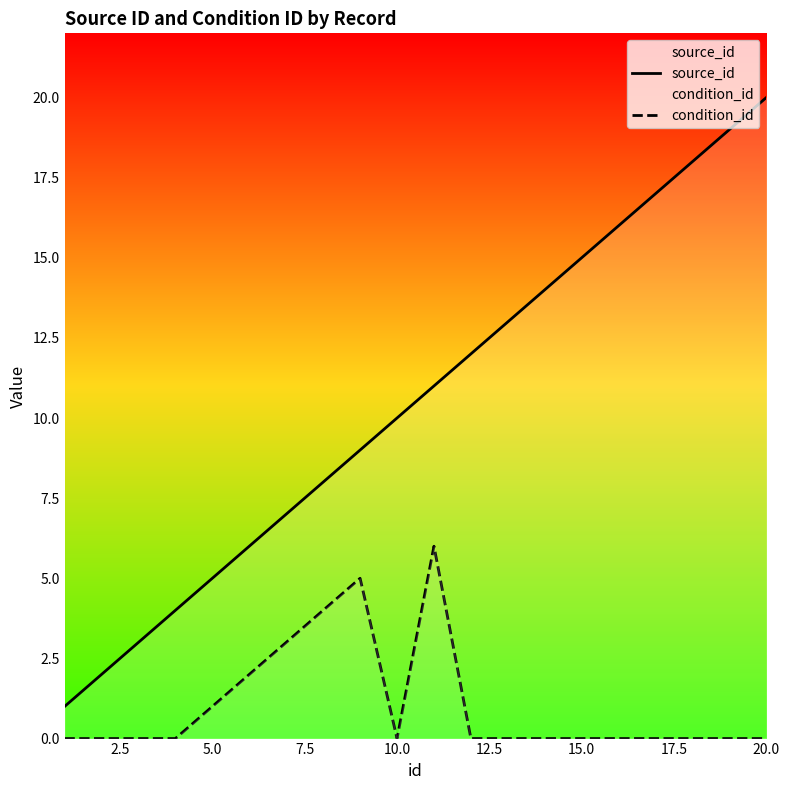

The condition_id series shows 2 at 5.0. True or false?

False